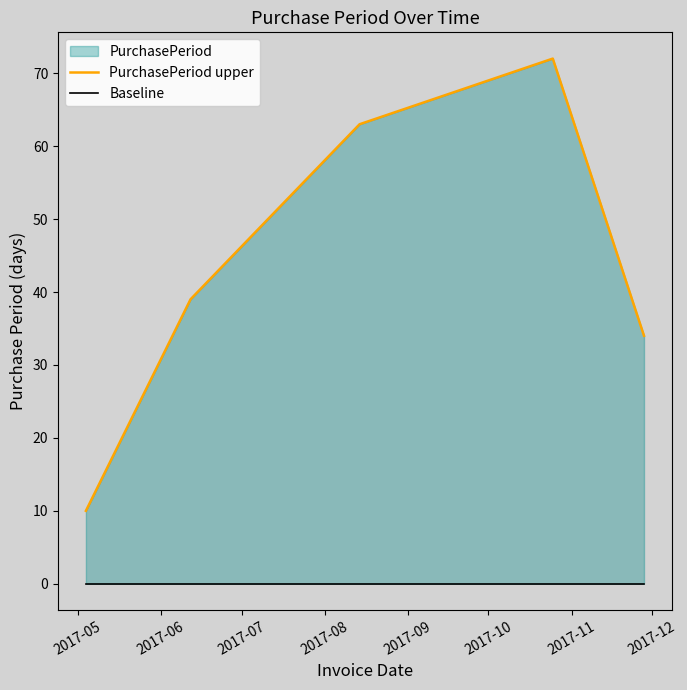

Reading left to right, list all the values displayed in this chart.

PurchasePeriod upper: 10	39	63	72	34
Baseline: 0	0	0	0	0